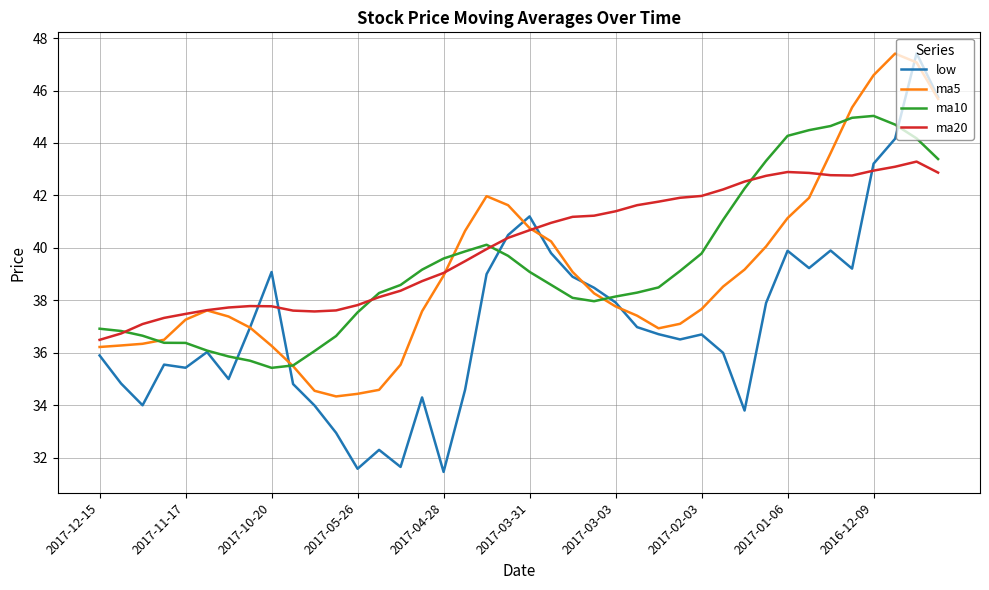

In low, how many points are higher than both neighbors (excluding endpoints)?

10